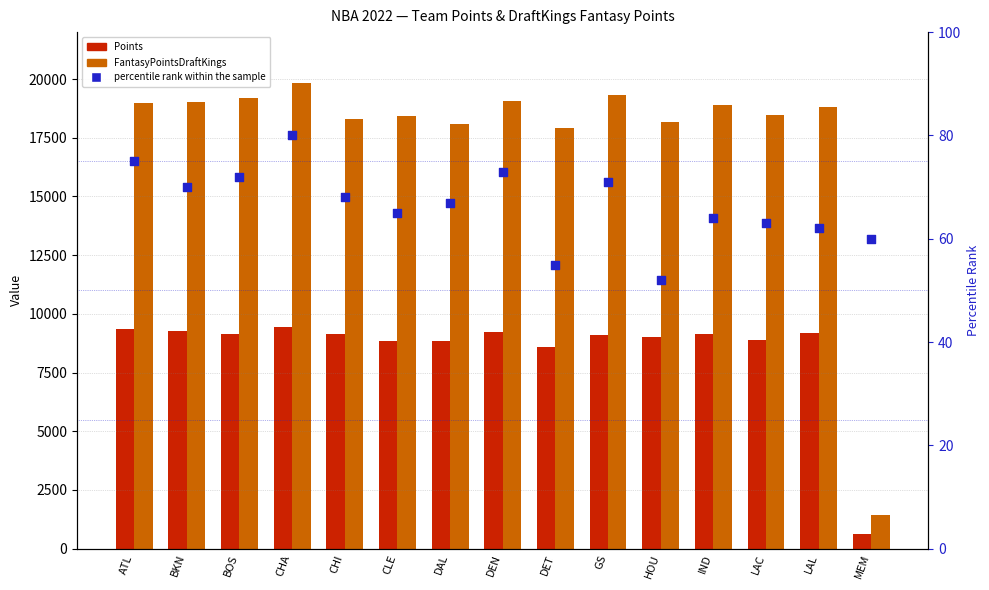

Which series reaches the minimum Y coordinate?

percentile rank within the sample